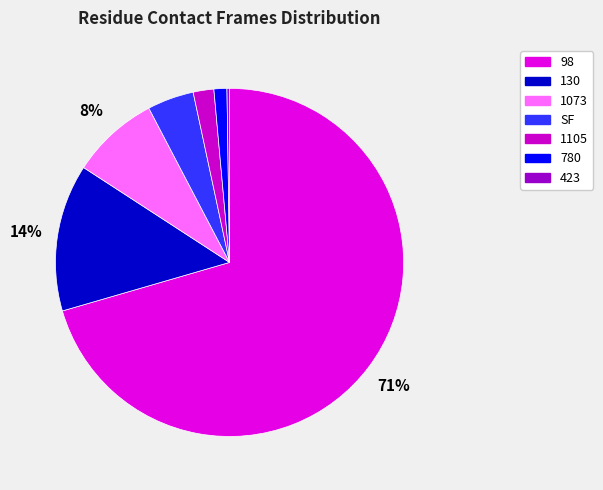

Combined, what portion of the pie is SF and 98?

74.8%